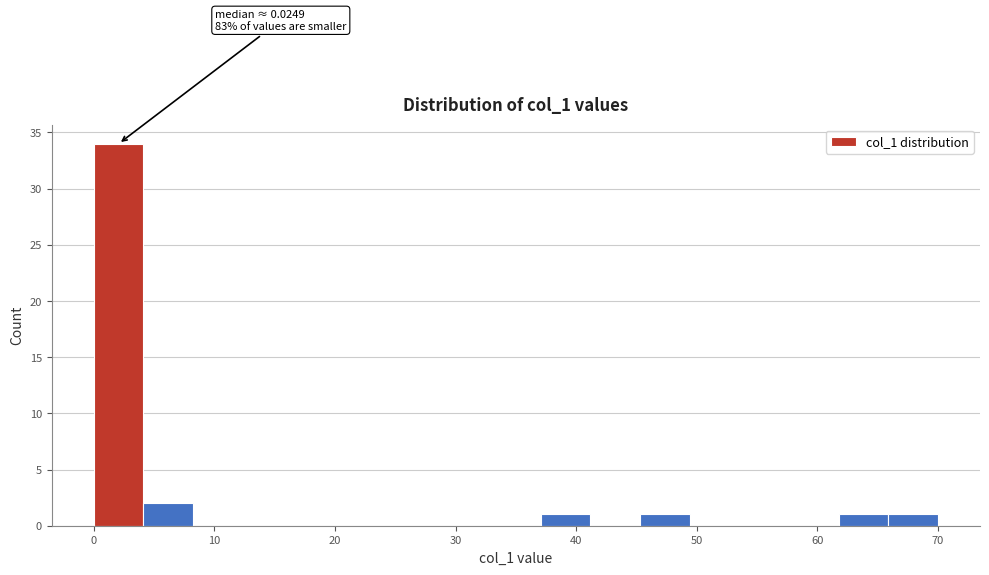

Over which range of the x-axis is the bar tallest?

0 to 4